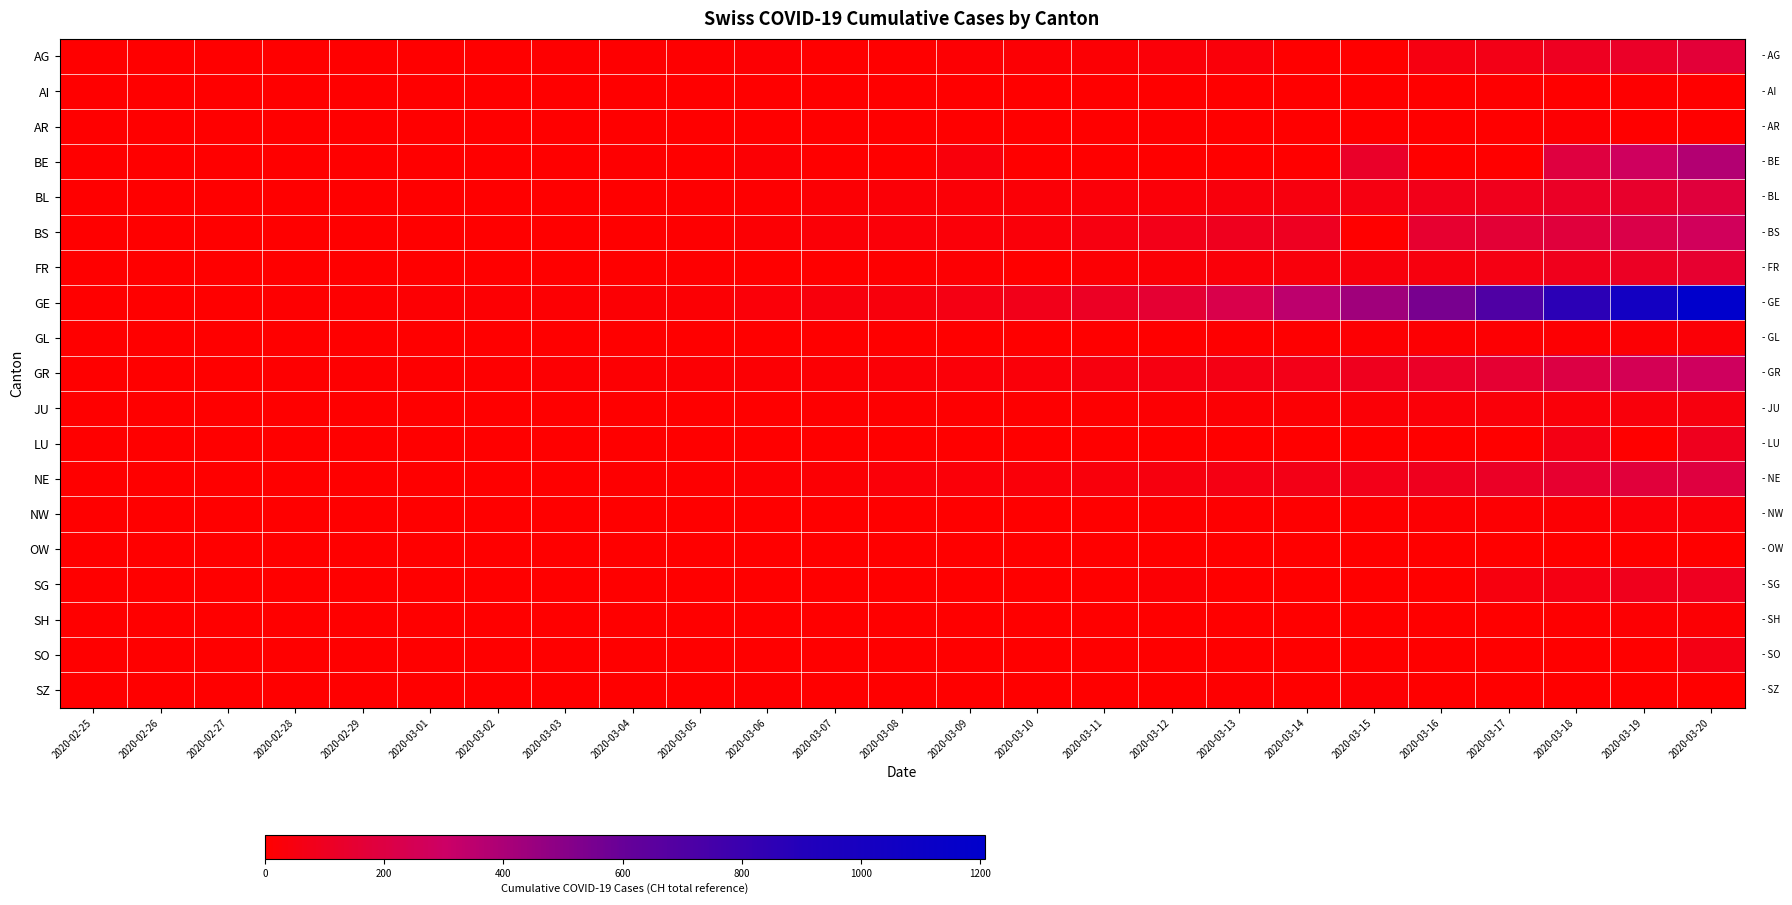

Rank the series at 2020-03-14 from lowest to highest value.

AG, AI, AR, BE, LU, OW, SG, SO, SZ, SH, NW, GL, JU, FR, BL, NE, GR, BS, GE